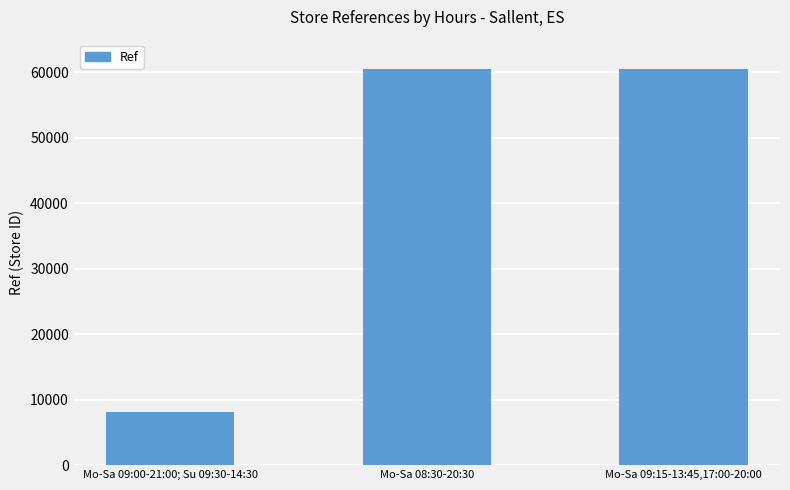

What is the greatest value displayed?

60534